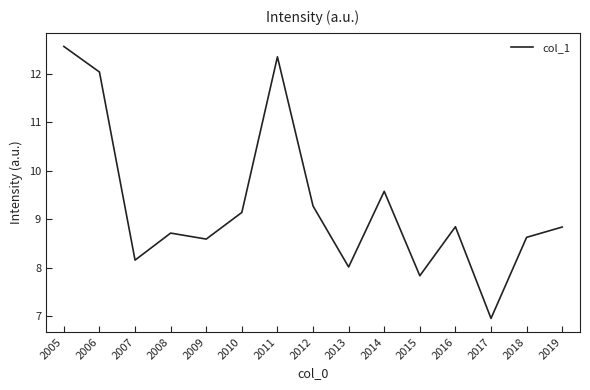

At which category does the data reach its first local valley?

2007